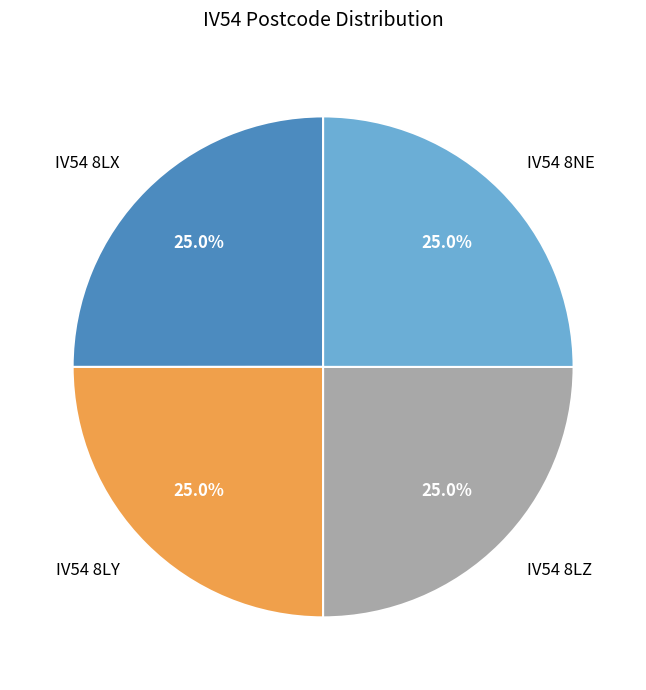

Is it true that IV54 8LY is 25% of the pie?

True